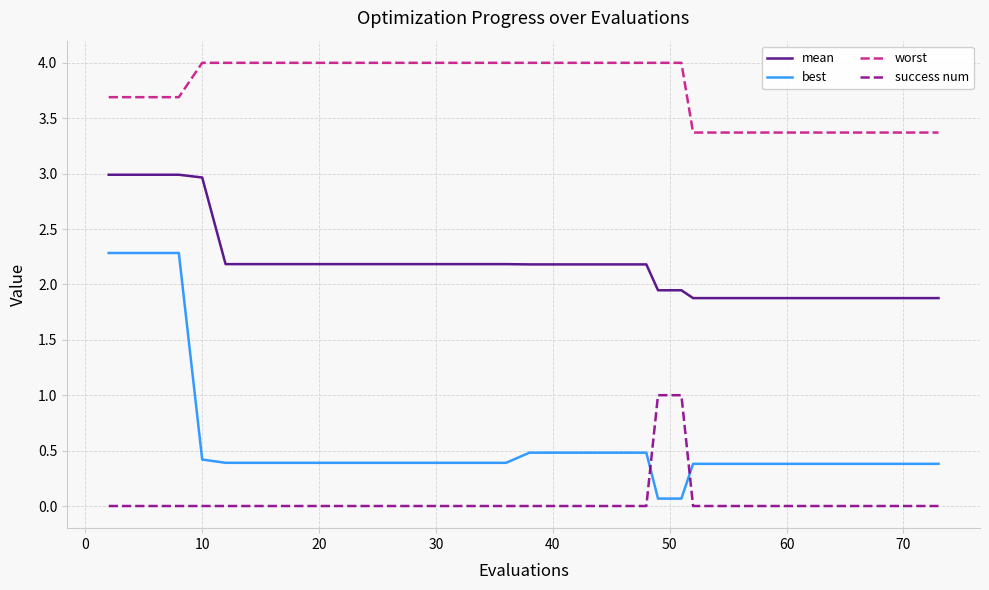

List the series in order of their peak value, lowest first.

success num, best, mean, worst